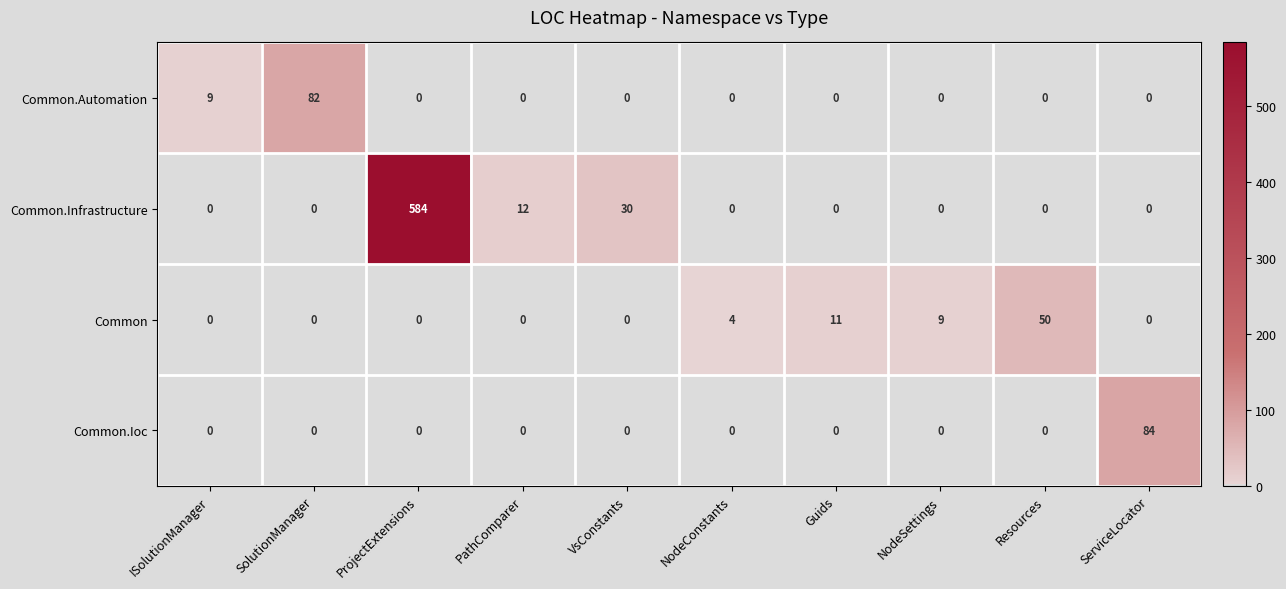

What is the maximum value shown in the chart?

584